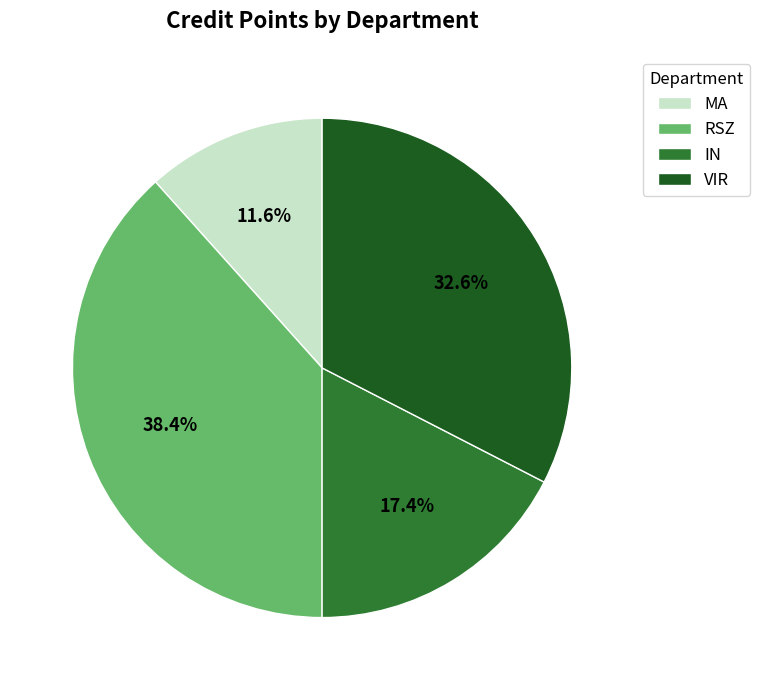

What is the smallest slice in the pie chart?

MA